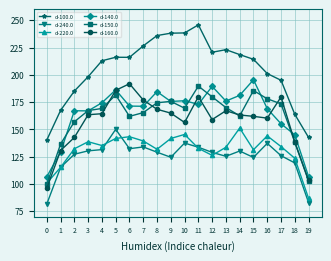

What is the greatest value displayed?

245.8